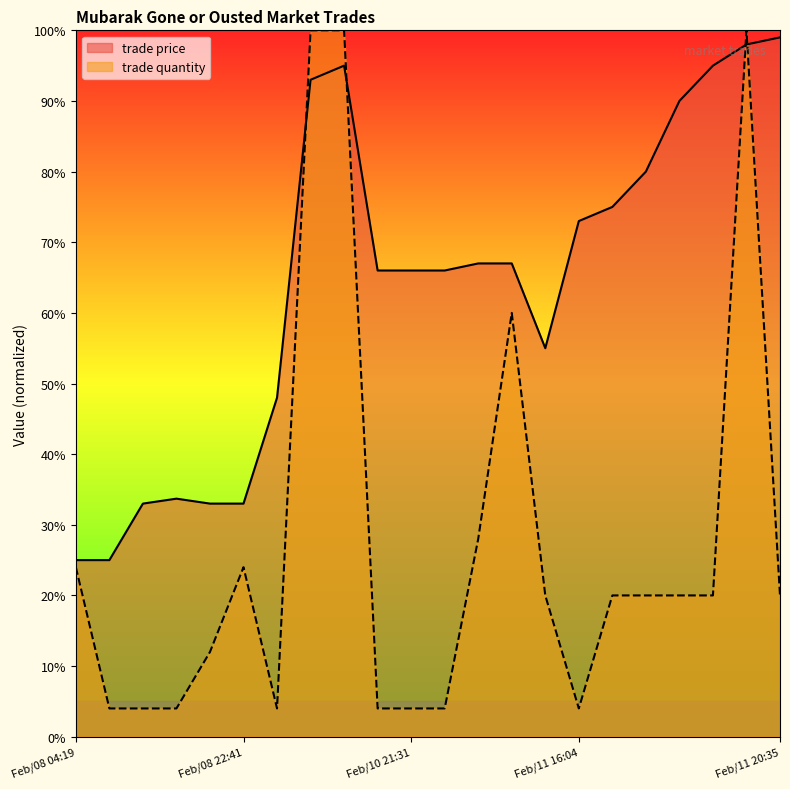

True or false: trade quantity has more than 0 points higher than both neighbors.

True